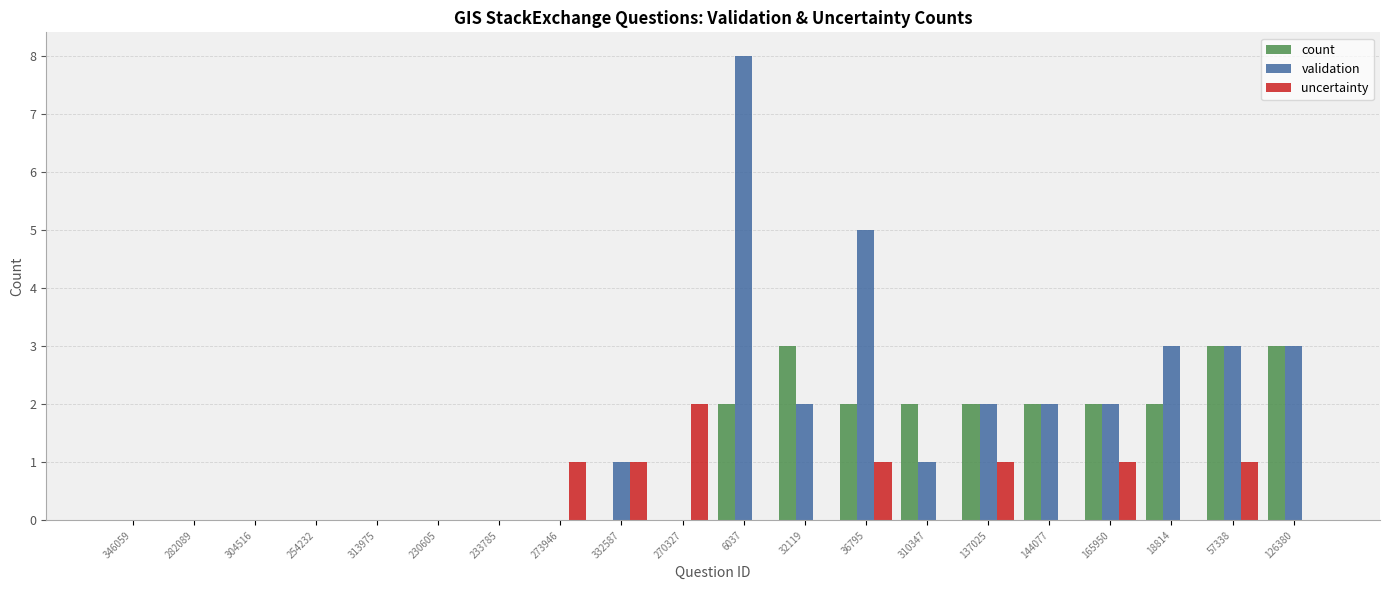

What is the total value across all series at 57338?

7